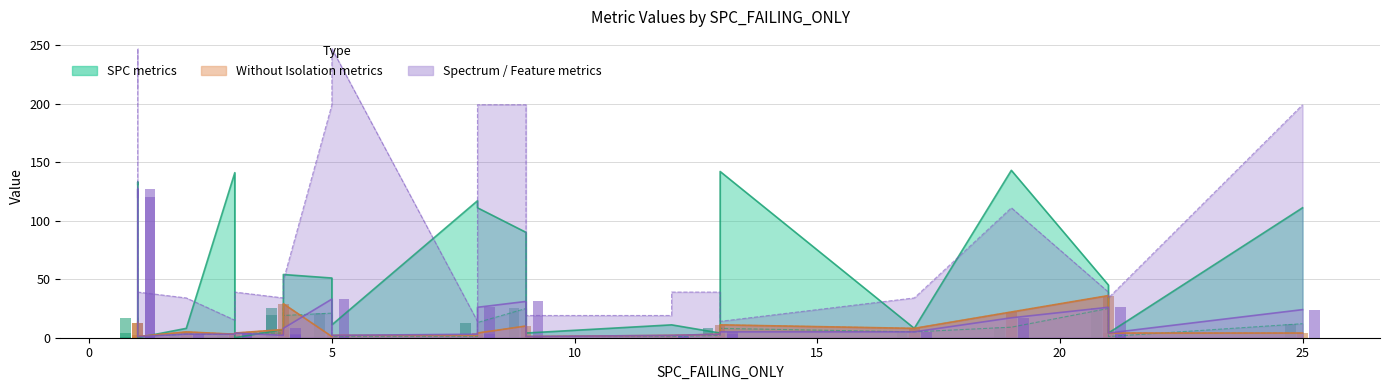

What is the value of the SPECTRUM (bar) bar at the 3rd from the left?

1